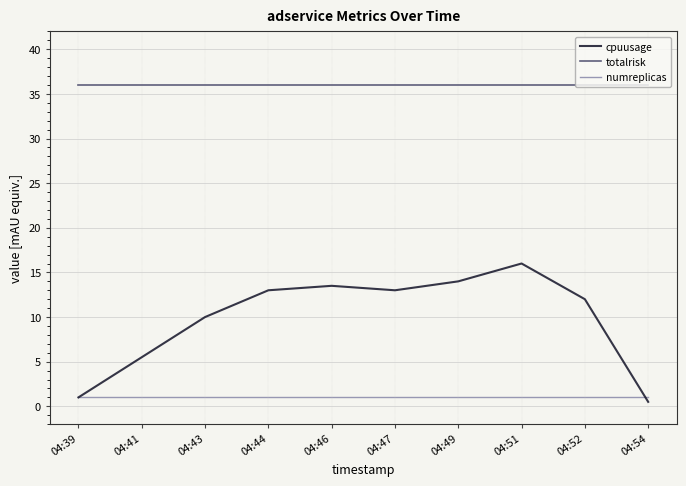

What is the sum of all totalrisk values?

360.0